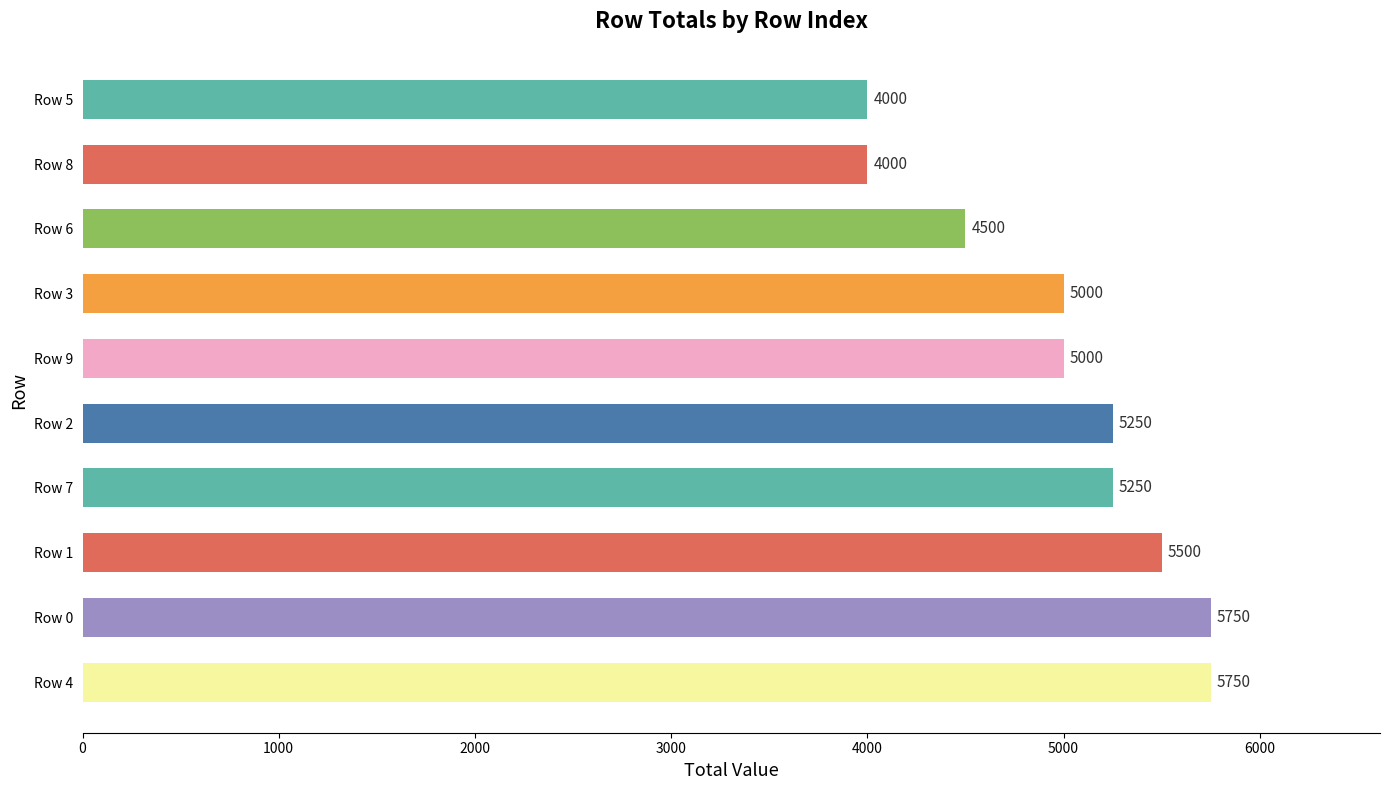

How many bars are there in total?

10